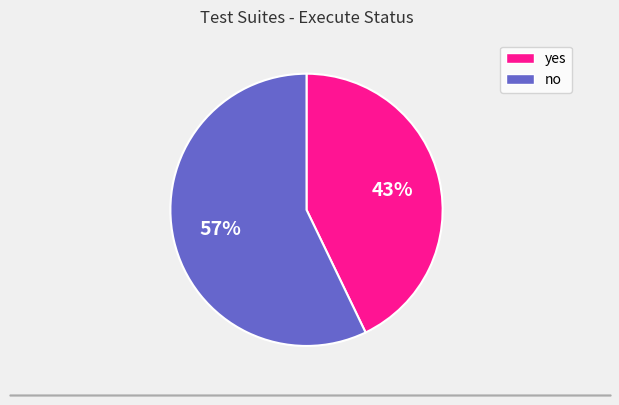

What is the ratio of the value at no to the value at yes?

1.3